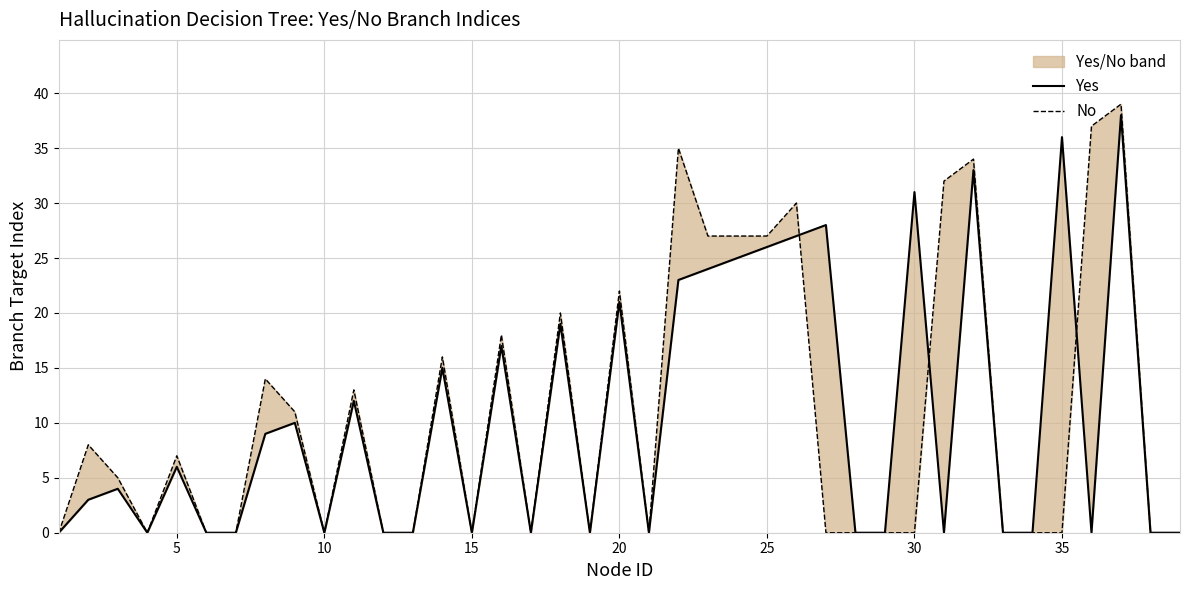

Is it true that No equals 61 at 31?

False